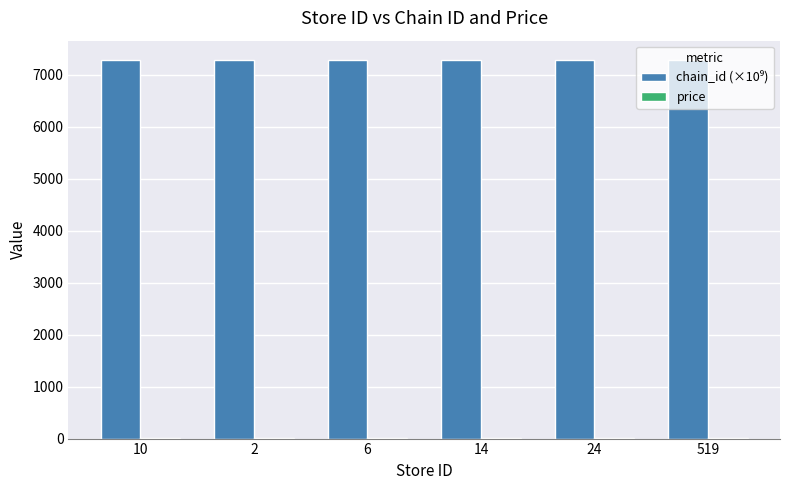

Rank the categories by price value from highest to lowest.

10, 2, 6, 14, 24, 519